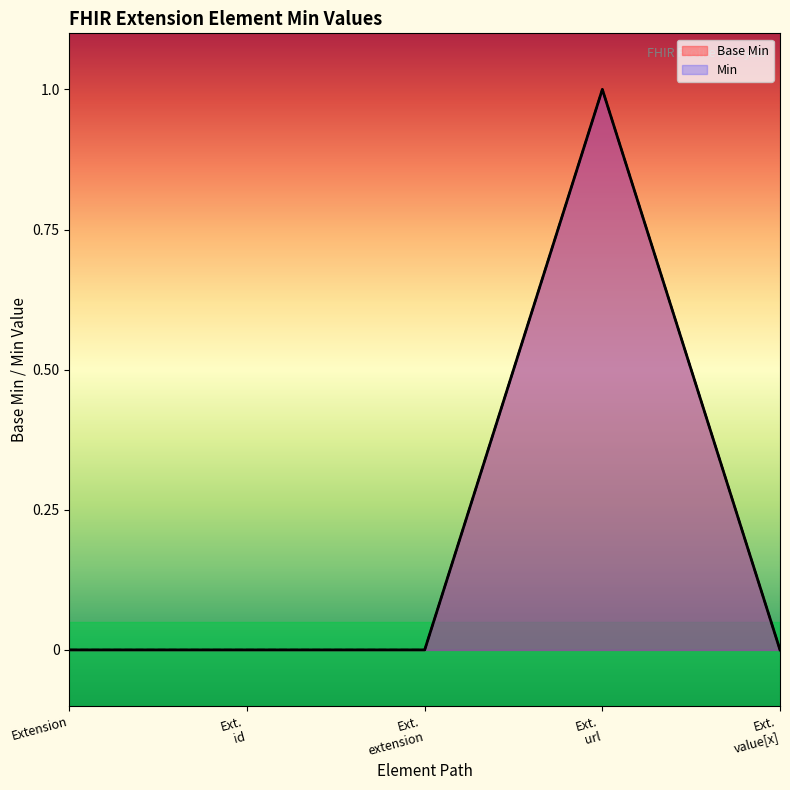

Reading left to right, what are all the values shown in this chart?

Extension=0	Ext.
id=0	Ext.
extension=0	Ext.
url=1	Ext.
value[x]=0